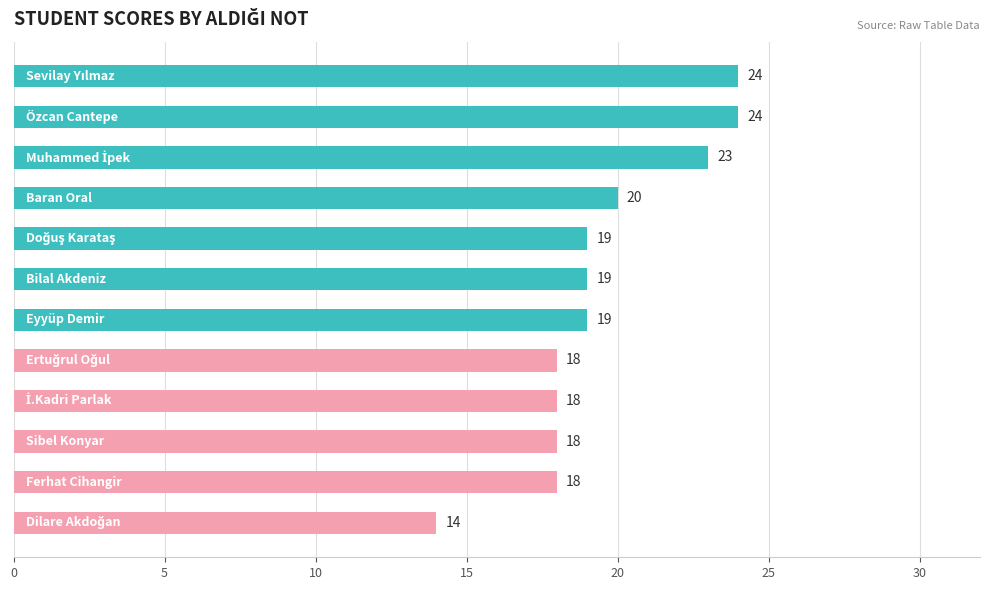

Count the values in the range 18 to 23.

9